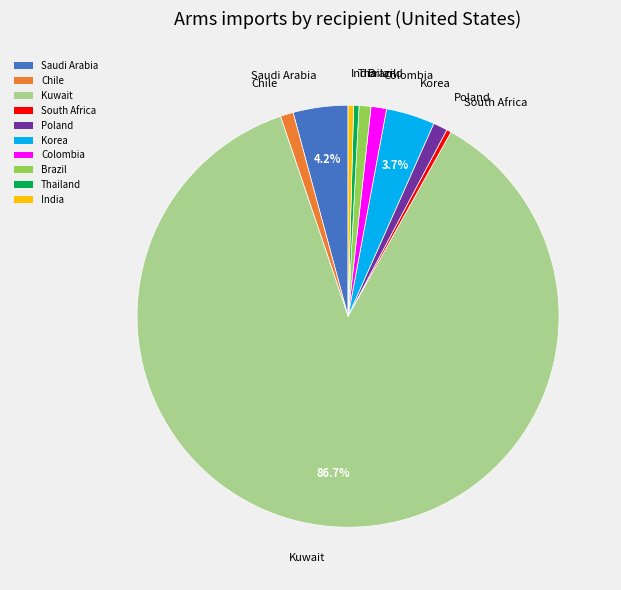

To the nearest percent, what is the average slice percentage?

10%